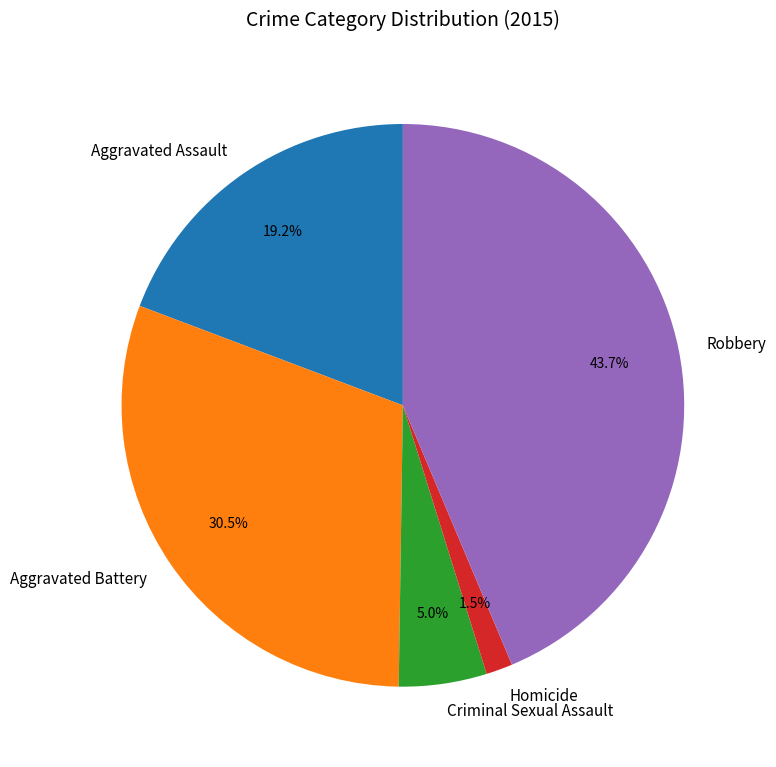

Does Criminal Sexual Assault account for over 50% of the chart?

No